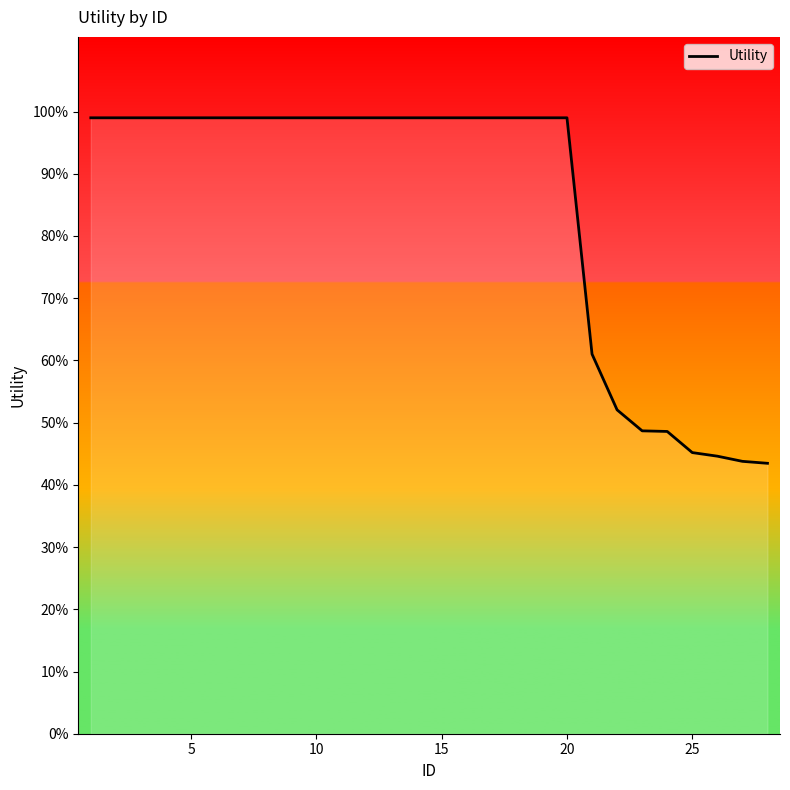

Does the chart display data point markers on the line(s)?

No